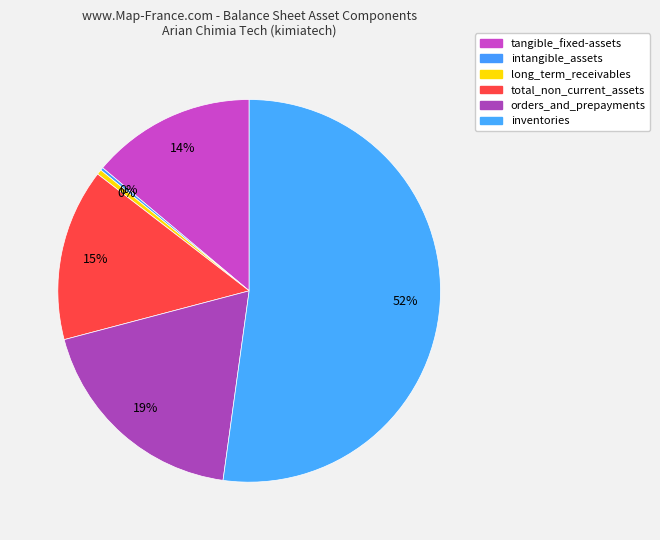

What percentage is the tangible_fixed-assets slice, to the nearest percent?

14%